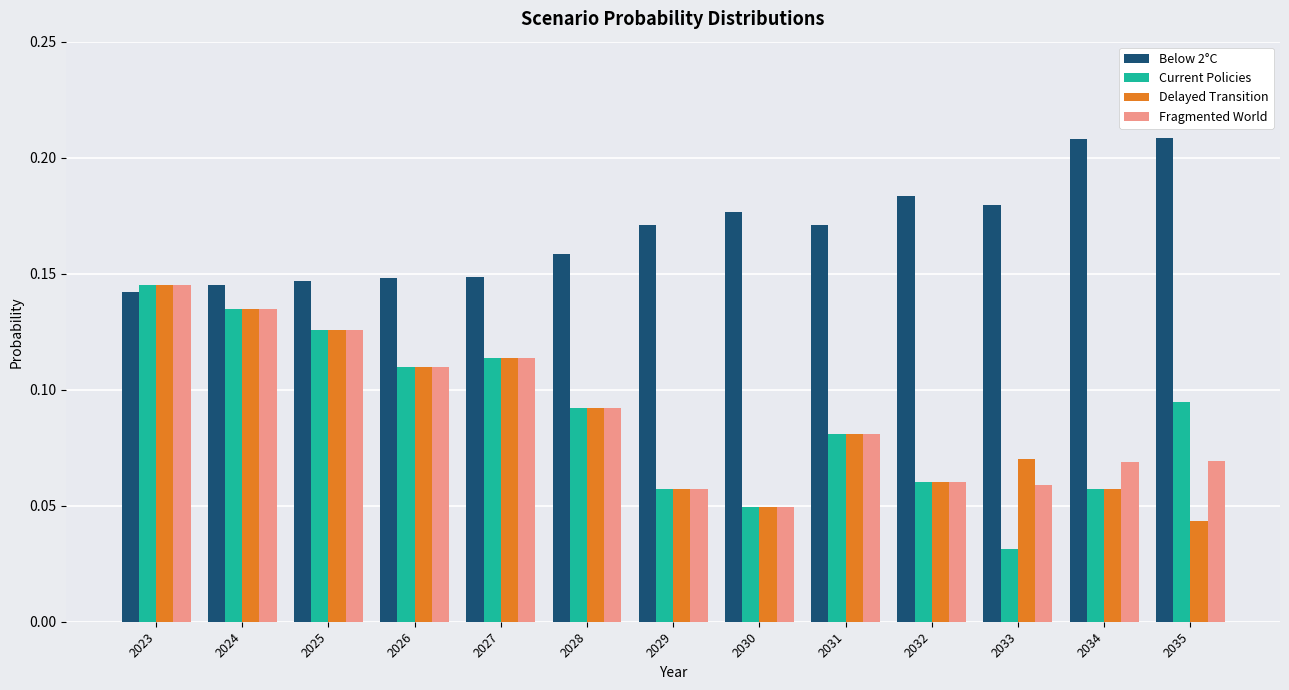

Rank the series at 2033 from lowest to highest value.

Current Policies, Fragmented World, Delayed Transition, Below 2°C